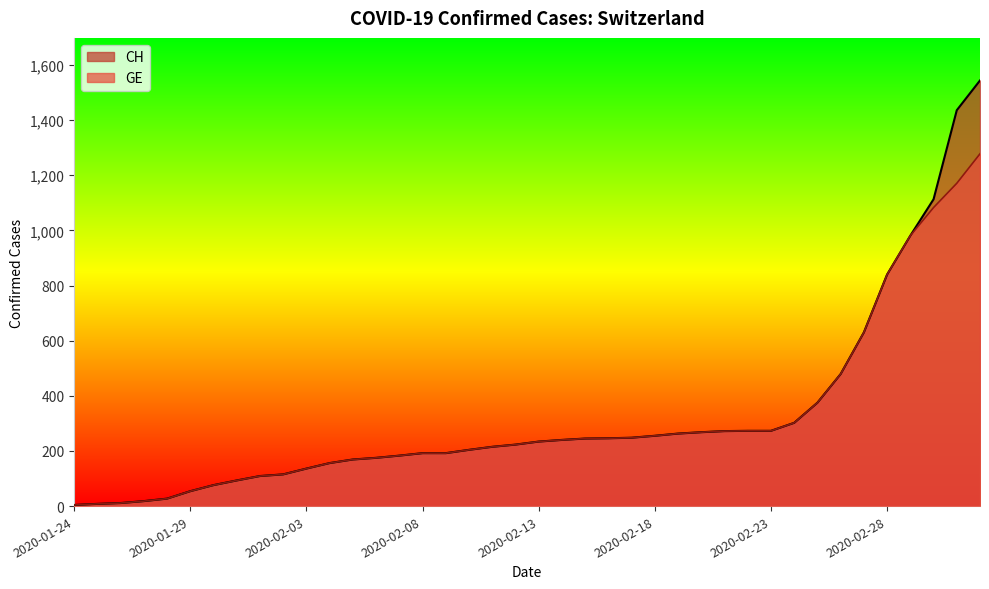

Read the CH value at 2020-01-30, to the nearest 100.

100